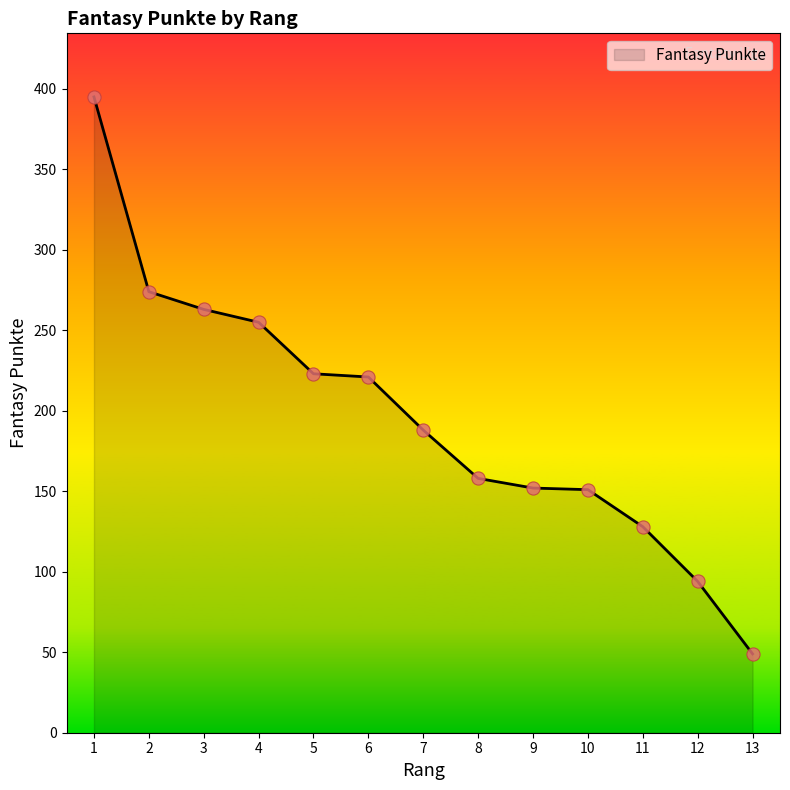

What is the change in value from 6 to 11?

-93